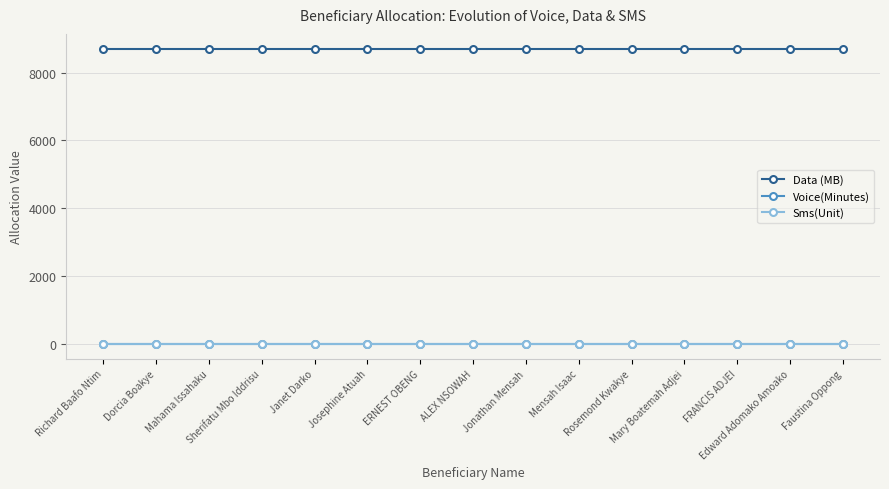

True or false: Voice(Minutes) and Sms(Unit) intersect in this chart.

False